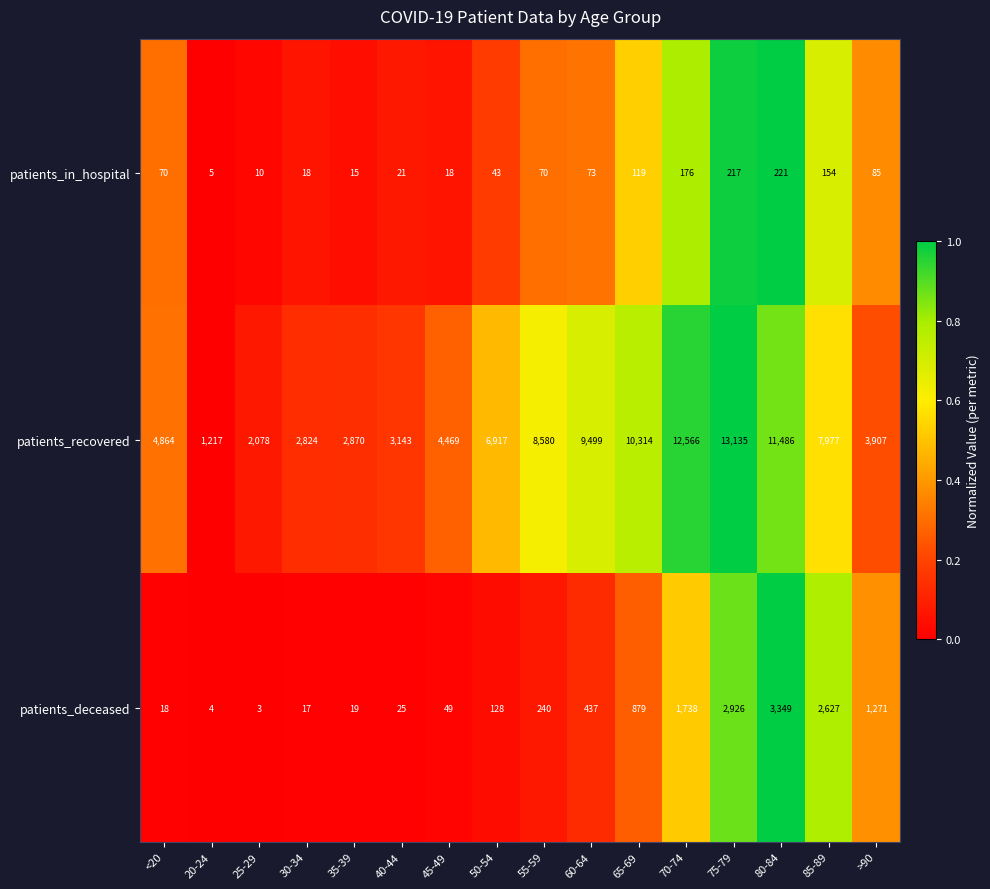

What is the spread (max minus min) of values at 45-49?

4451